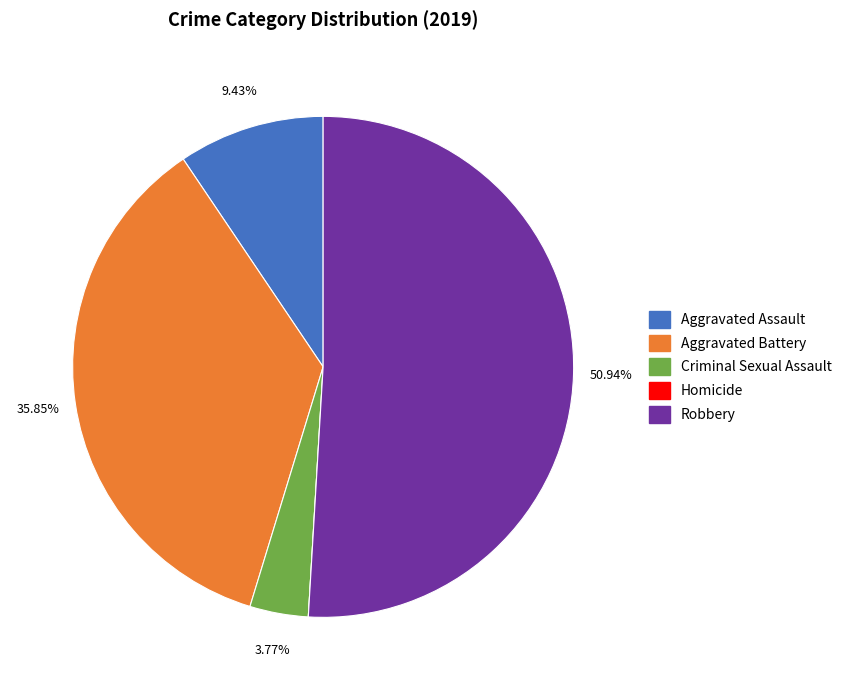

What percentage is the Aggravated Battery slice, to the nearest percent?

36%